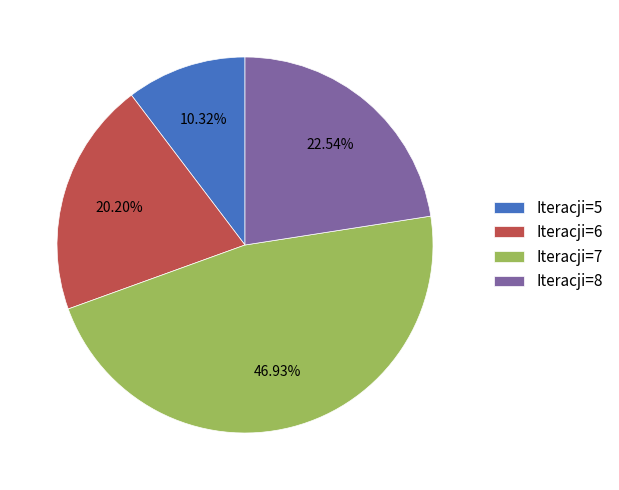

Does Iteracji=8 represent more than half of the total?

No